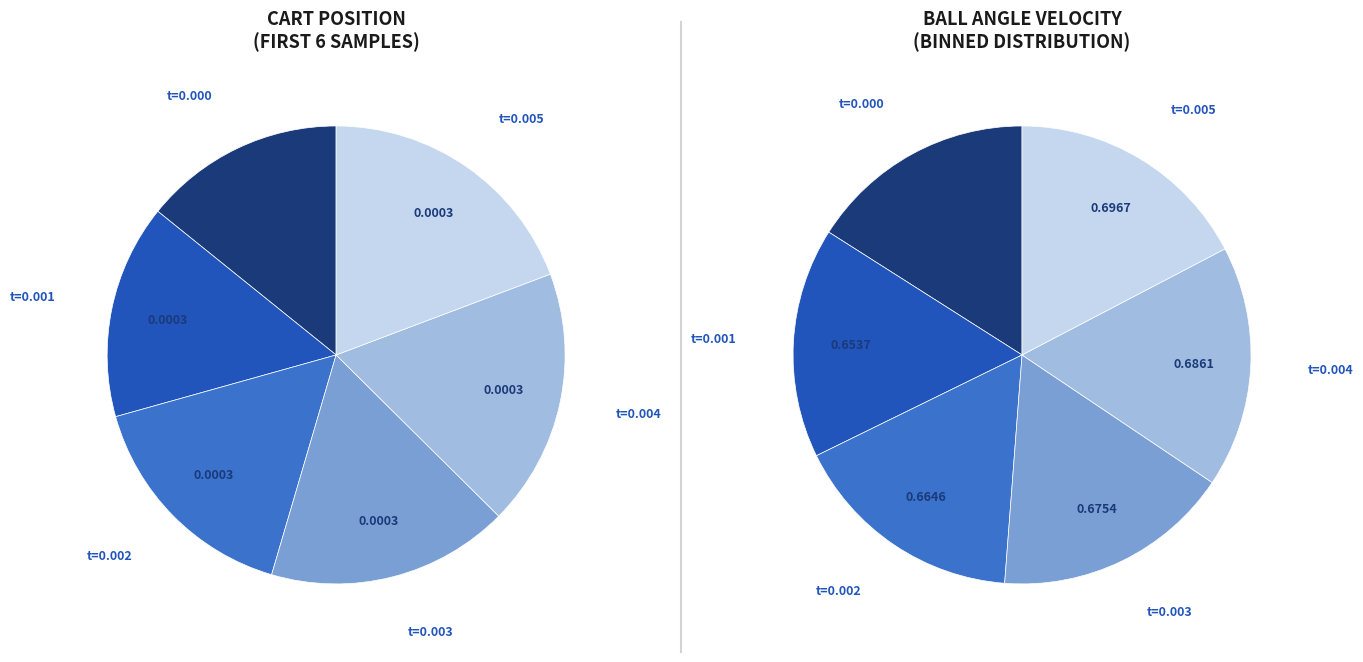

What is the total percentage of 0.002 s and 0.001 s?

31.2%